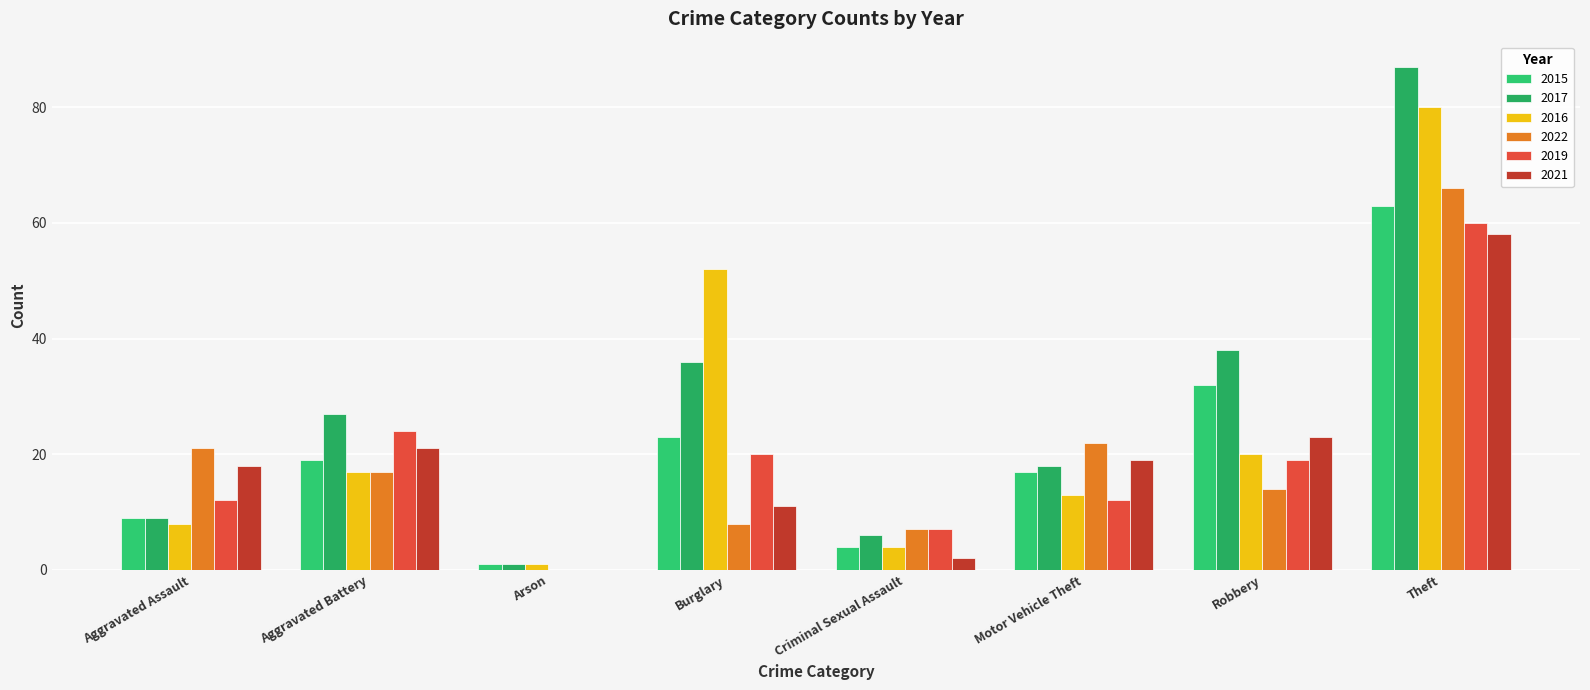

Which series has the widest spread of values?

2017